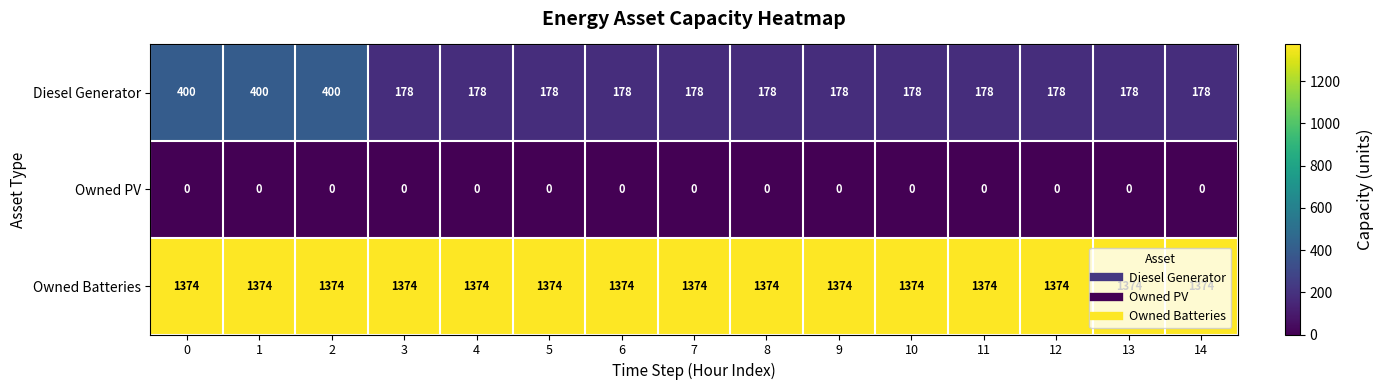

Which series has the largest total across all categories?

Owned Batteries